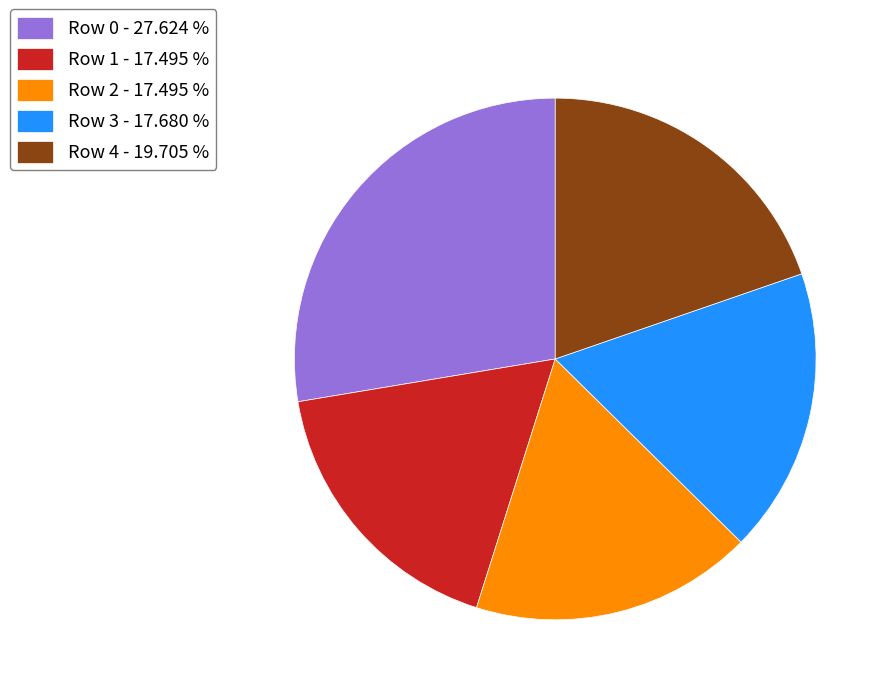

Which has a higher value, Row 3 - 17.680 % or Row 0 - 27.624 %?

Row 0 - 27.624 %